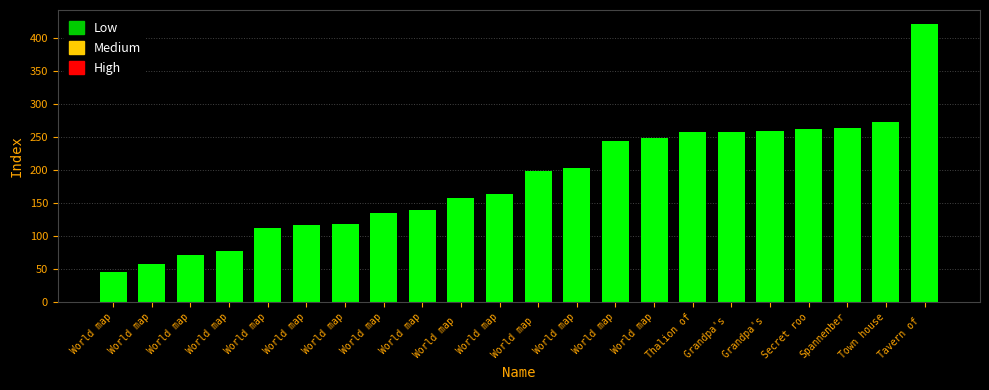

How many bars are there in total?

22